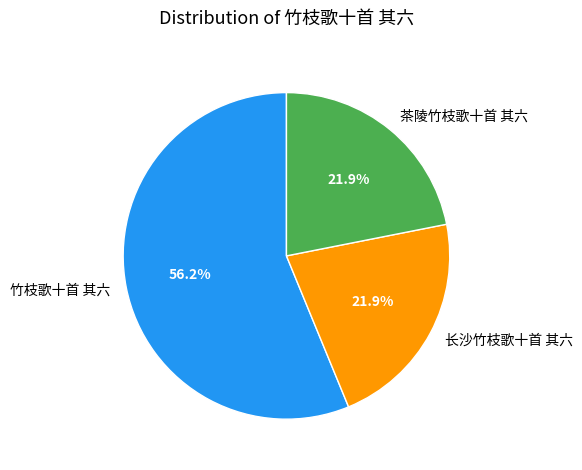

How many slices are in this pie chart?

3